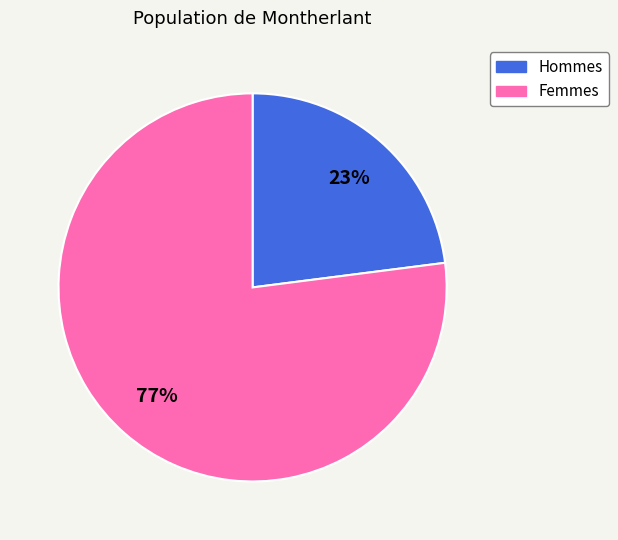

To the nearest percent, what is the difference between the largest and smallest slice percentages?

54%